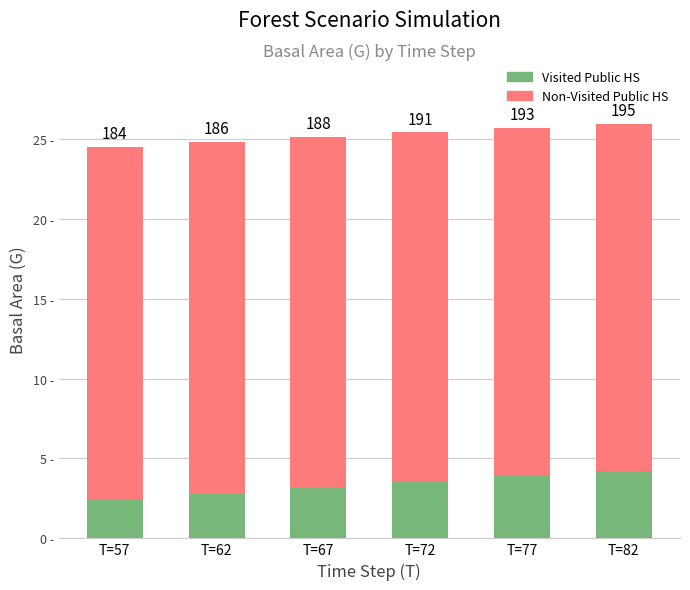

Does the chart contain stacked bars?

Yes